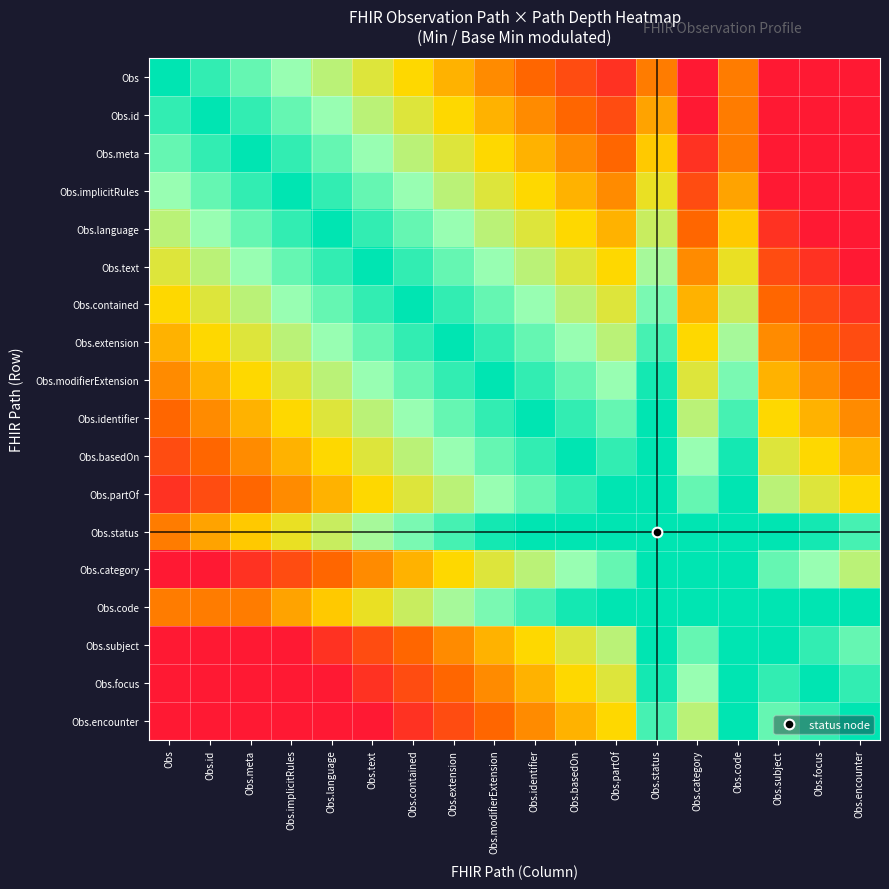

At which category is the sum across all series the highest?

Obs.status